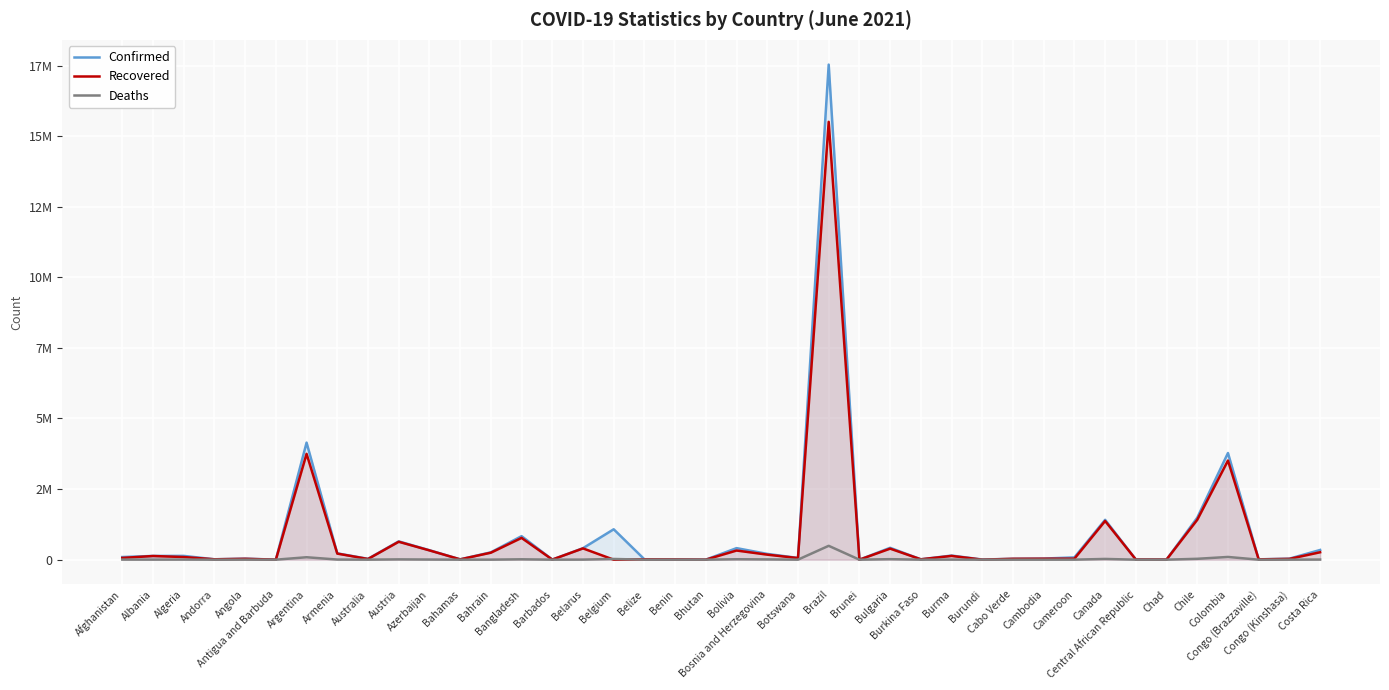

Which series has the largest total across all categories?

Confirmed